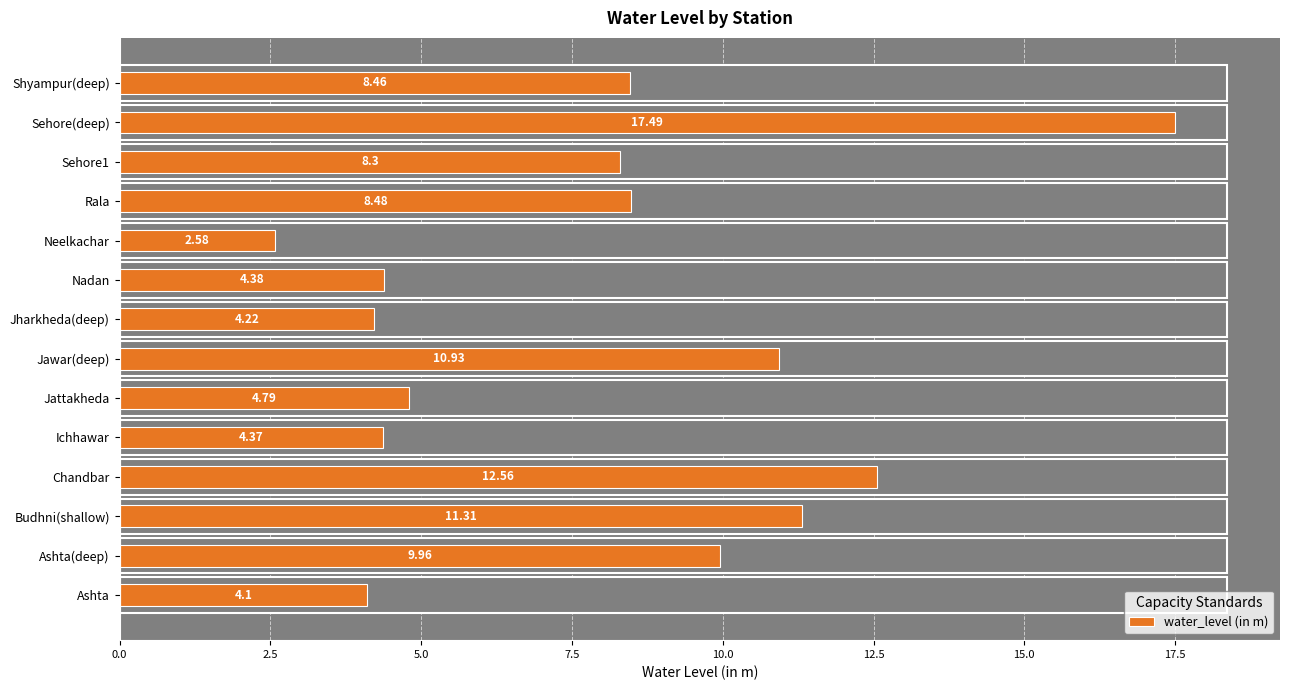

True or false: the data shows 13.2 at Sehore1.

False